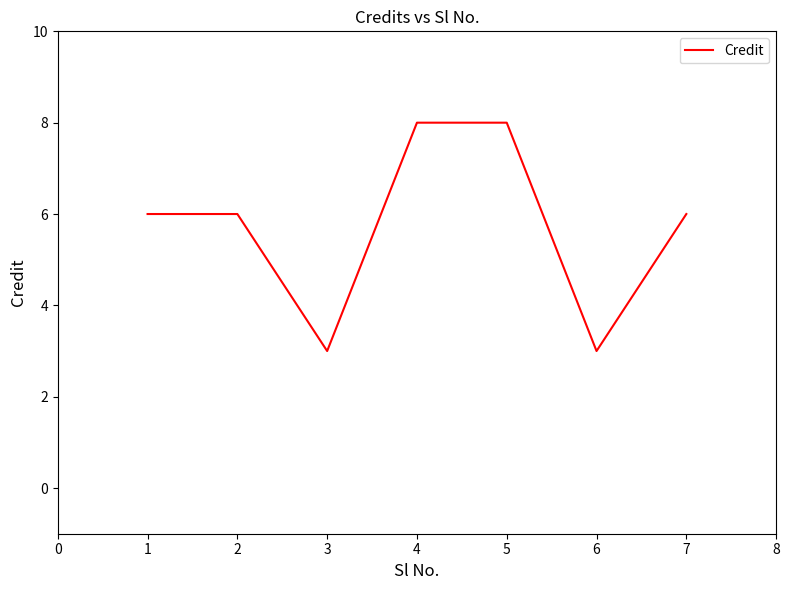

How many series are shown in this chart?

1